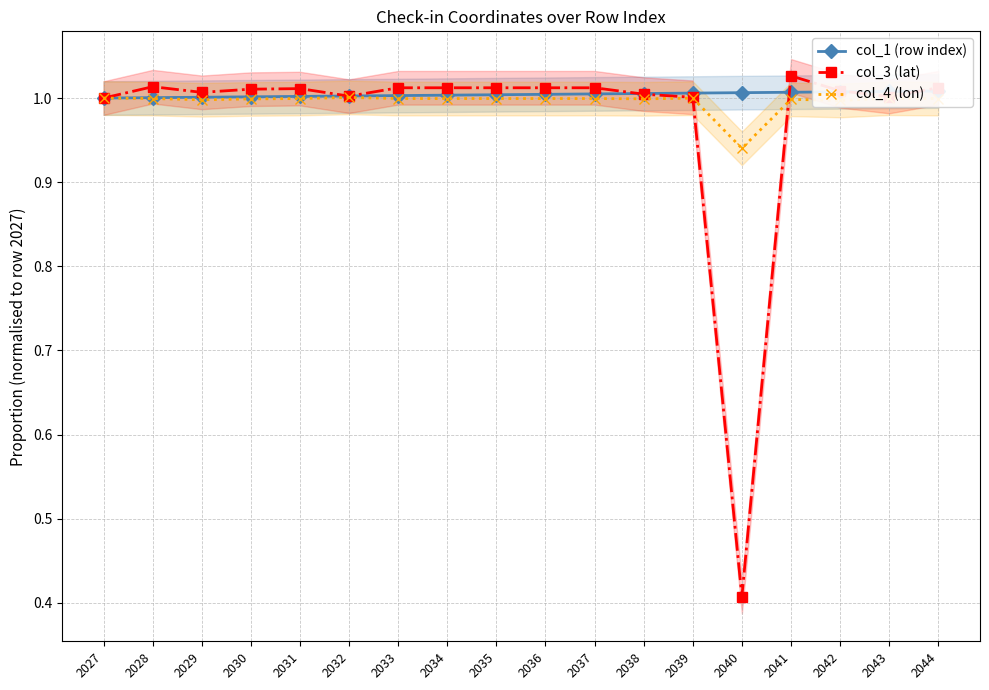

Where is col_4 (lon) nearest to the value 0?

2040